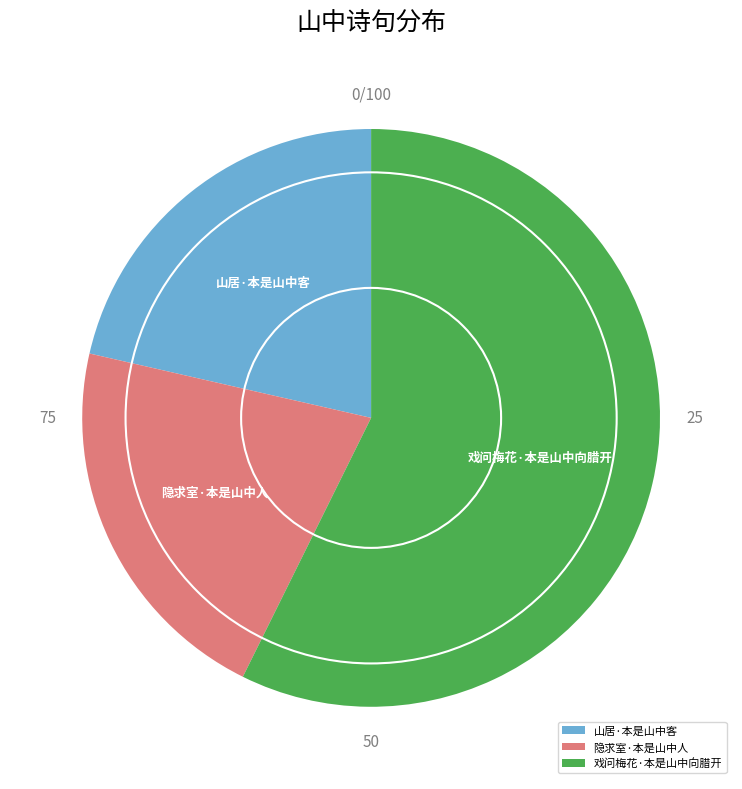

What is the ratio of the value at 隐求室·本是山中人 to the value at 戏问梅花·本是山中向腊开?

0.4